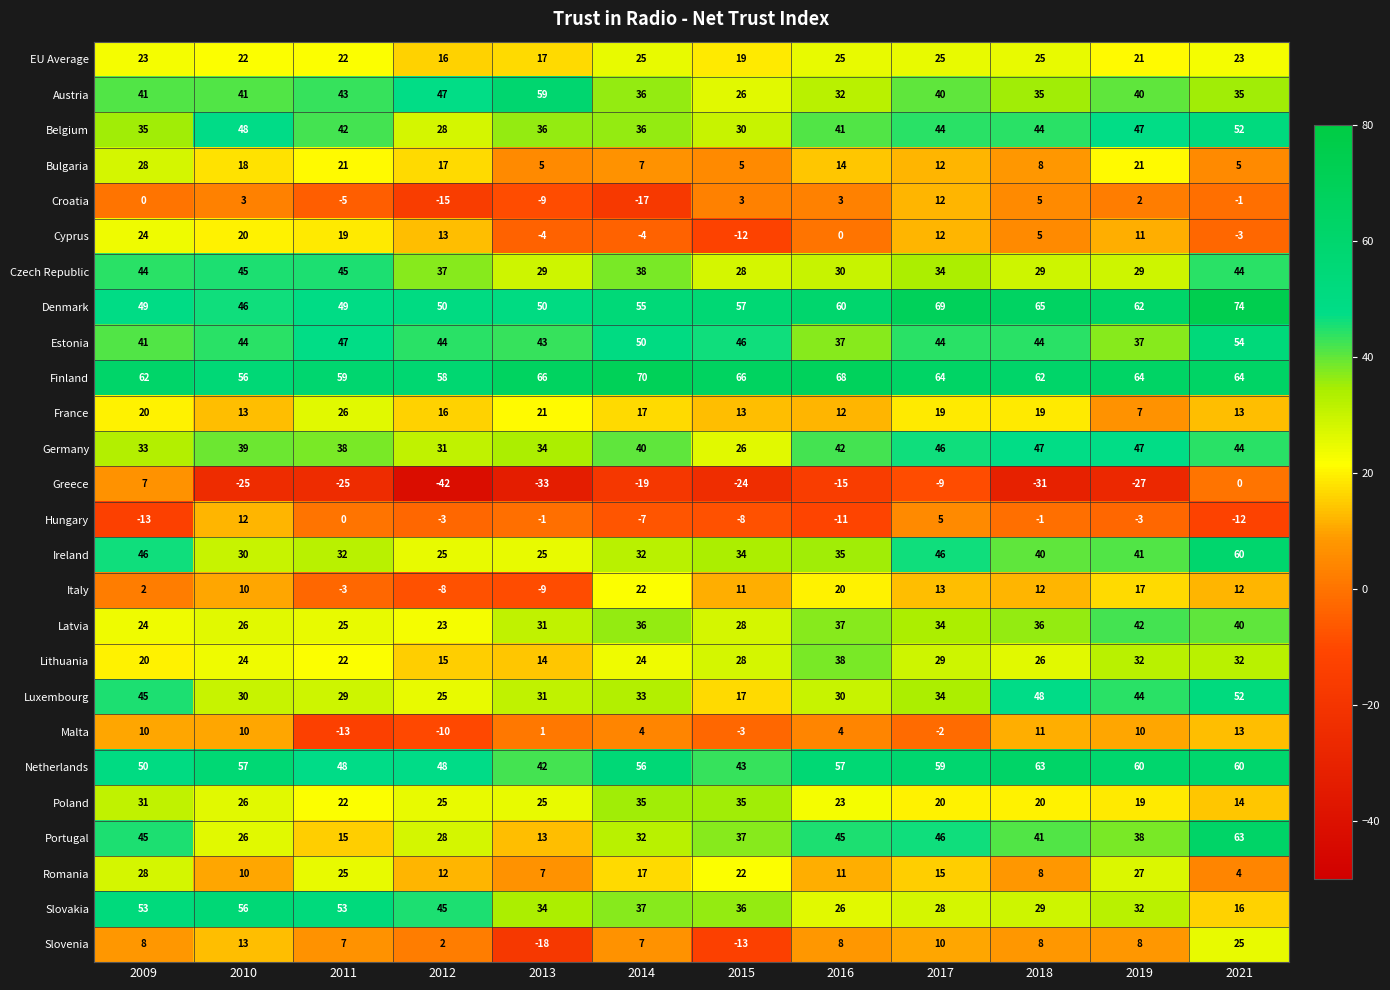

At which category is the sum across all series the highest?

2021